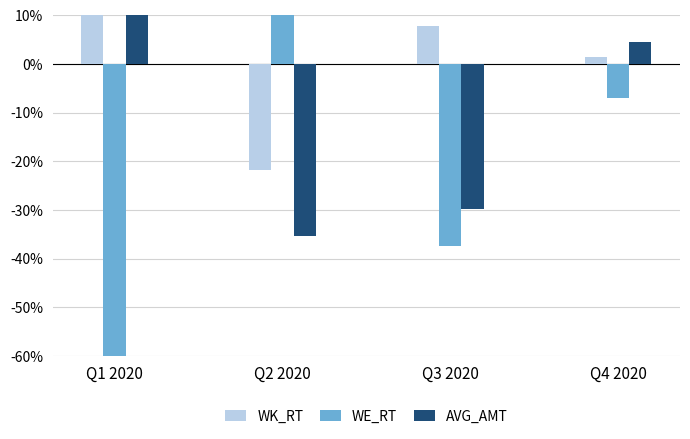

What value does the WK_RT series have at Q1 2020?

12.6